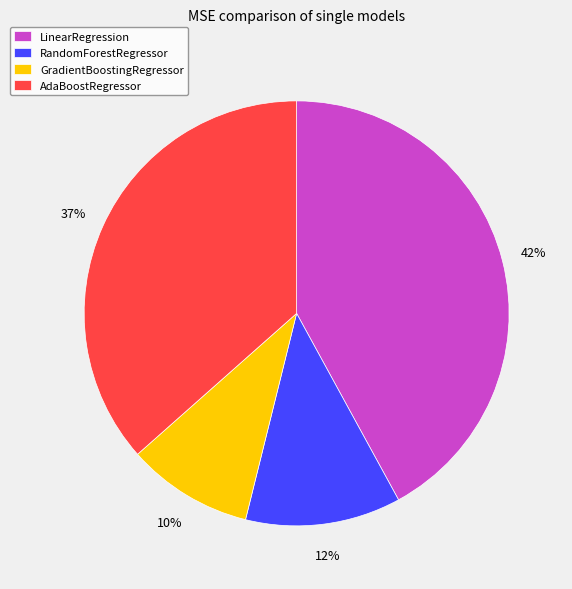

Does RandomForestRegressor represent more than half of the total?

No